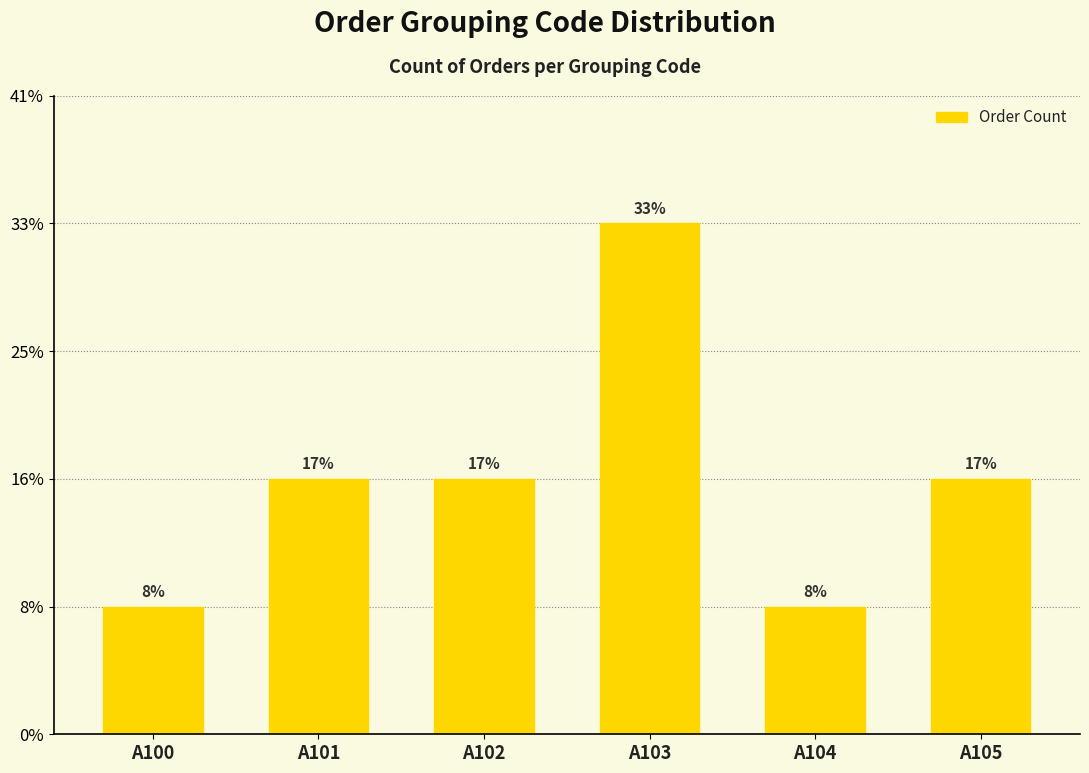

Are the bars grouped side by side (vs. stacked)?

No